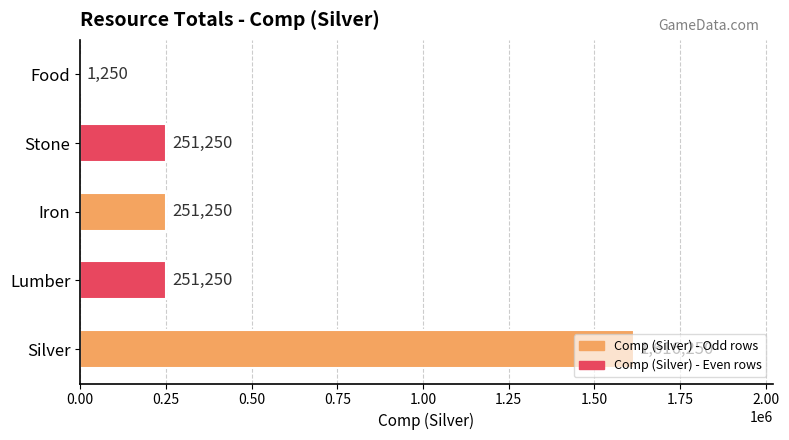

The value at Iron is 142517. True or false?

False